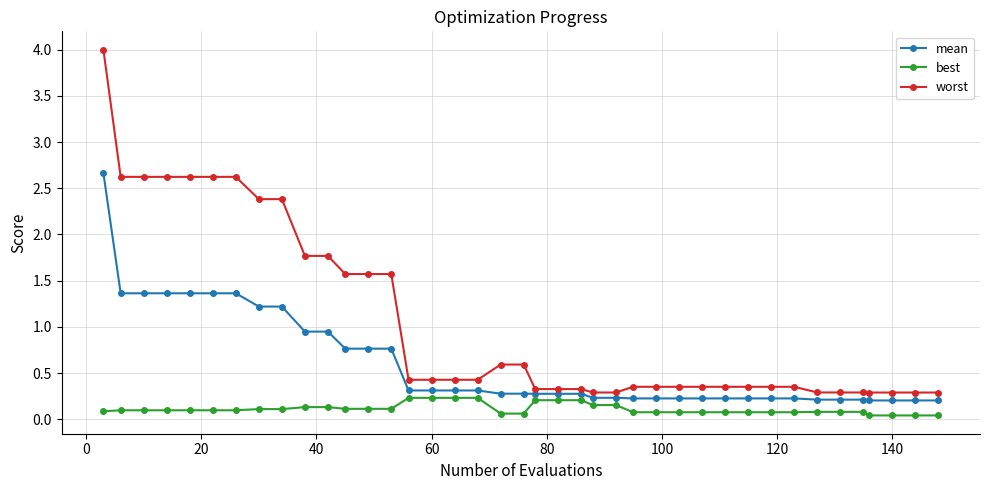

What is the value of the worst point at the 37th from the left?

0.3